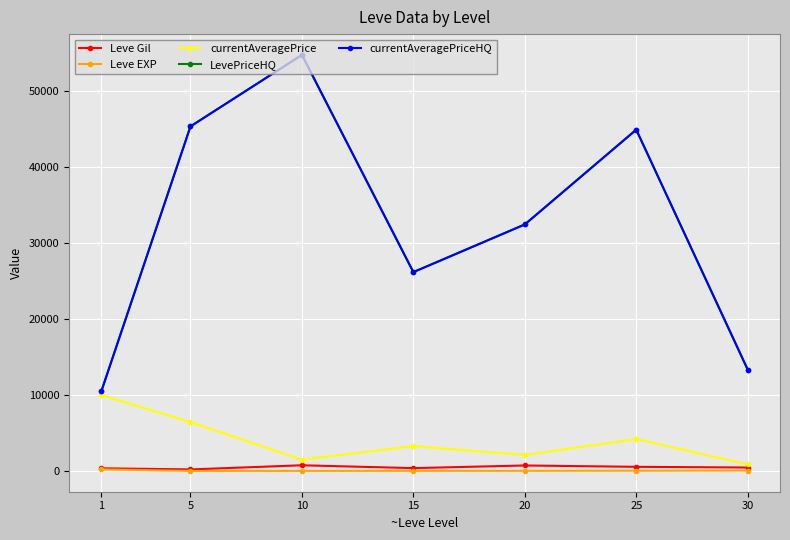

At which label is Leve Gil closest to 474?

30